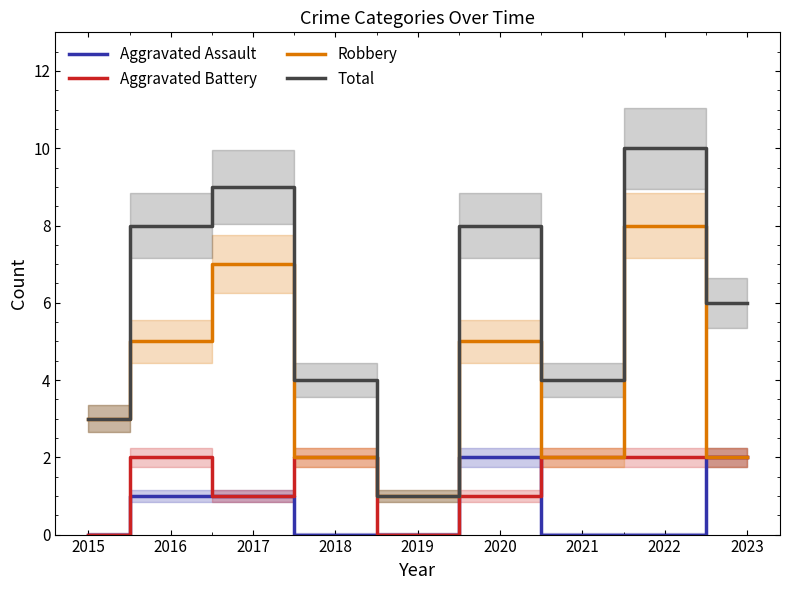

What is the approximate value of Total at 2016?

8